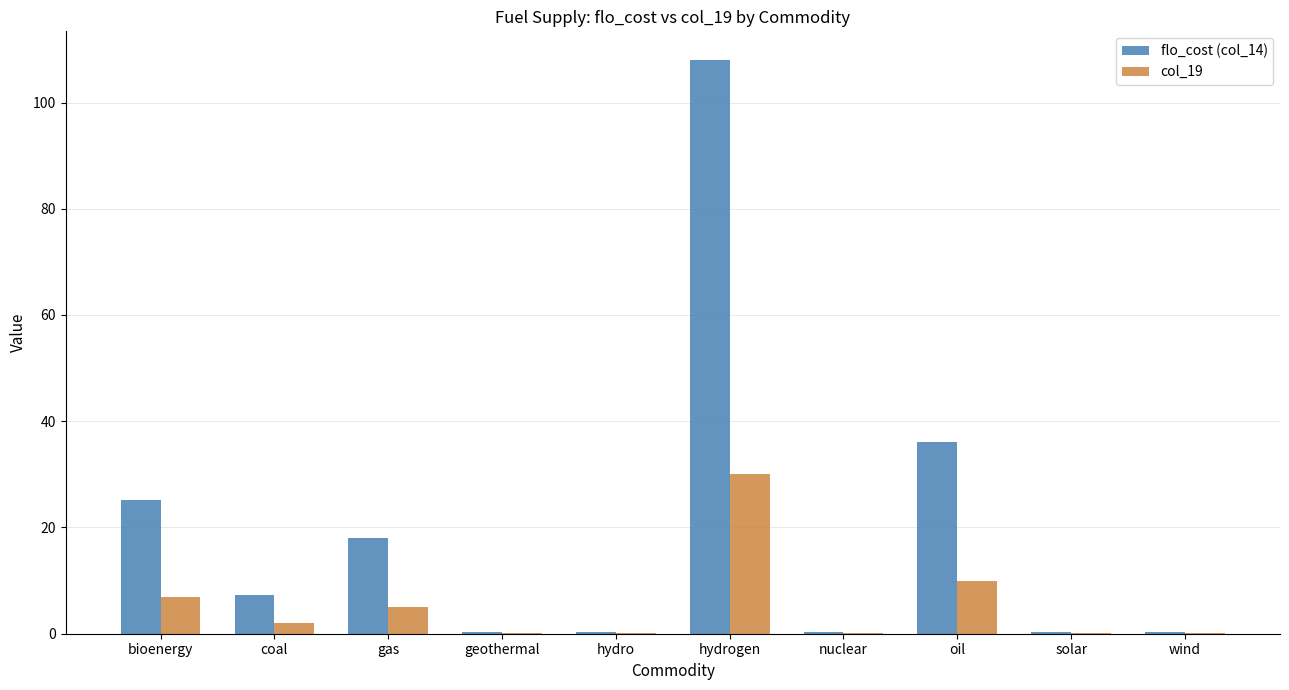

Reading left to right, extract all data points from this chart.

flo_cost (col_14): 25.2	7.2	18.0	0.4	0.4	108.0	0.4	36.0	0.4	0.4
col_19: 7.0	2.0	5.0	0.1	0.1	30.0	0.1	10.0	0.1	0.1